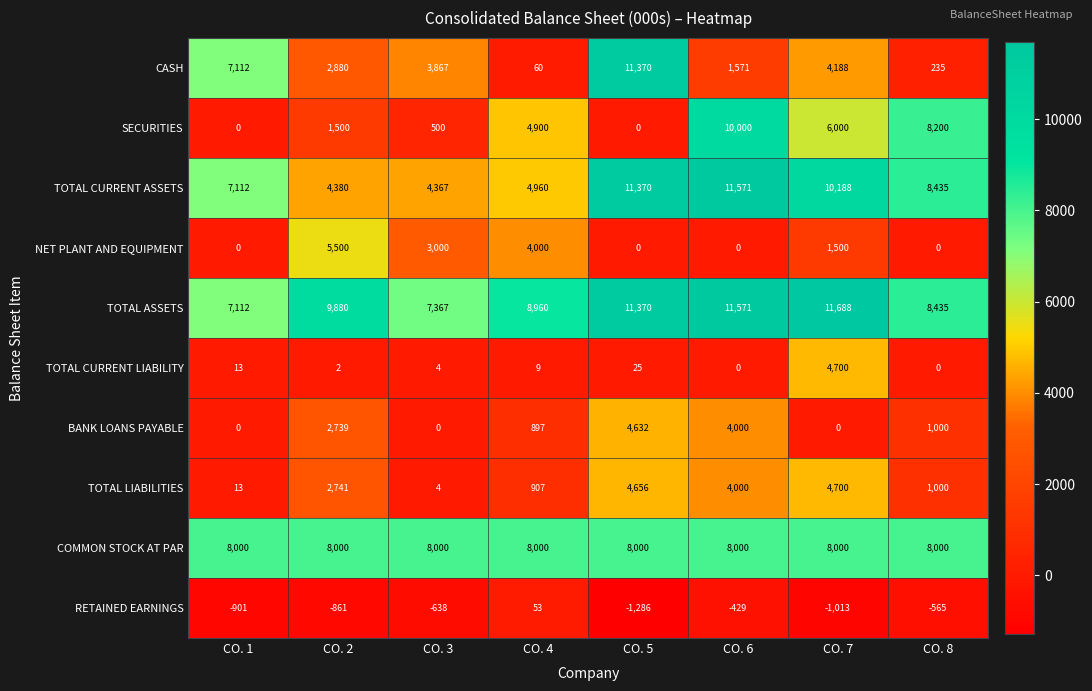

What is the greatest value displayed?

11688